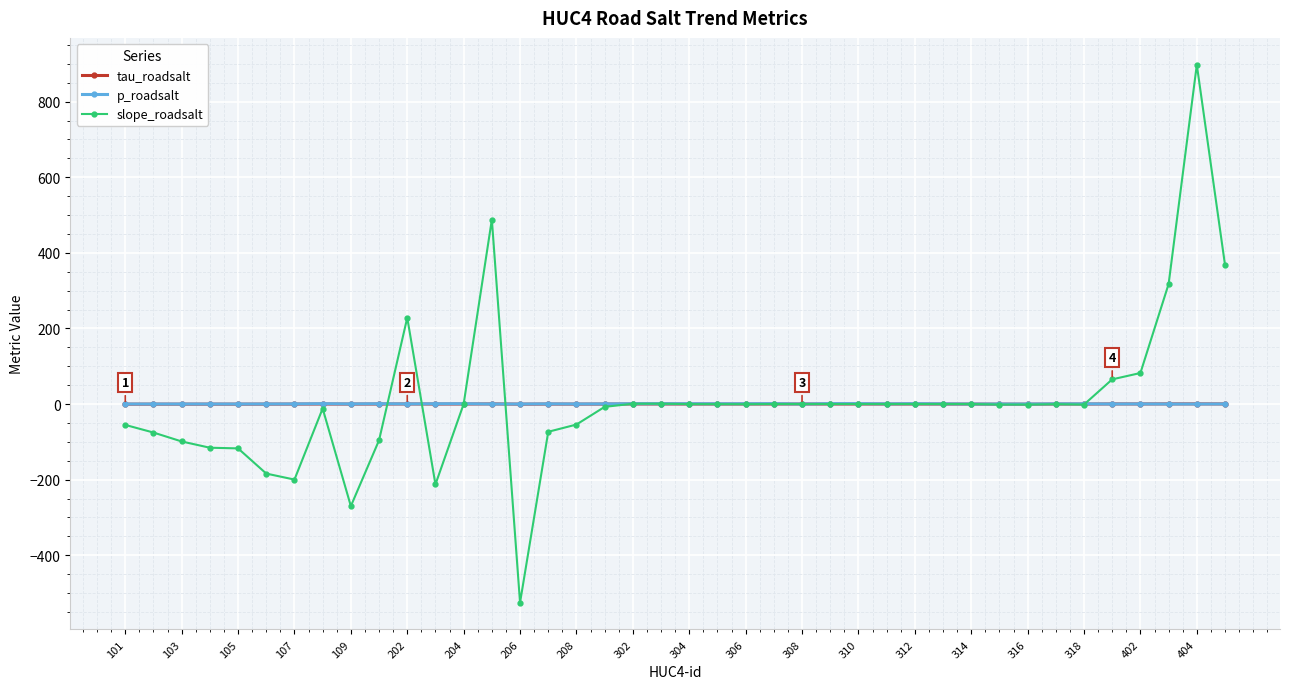

What is the smallest value displayed?

-525.4